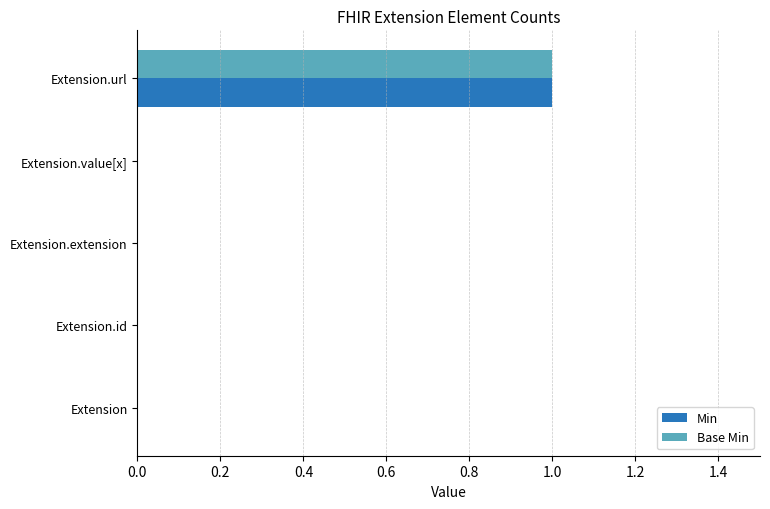

At which category is the sum across all series the highest?

Extension.url